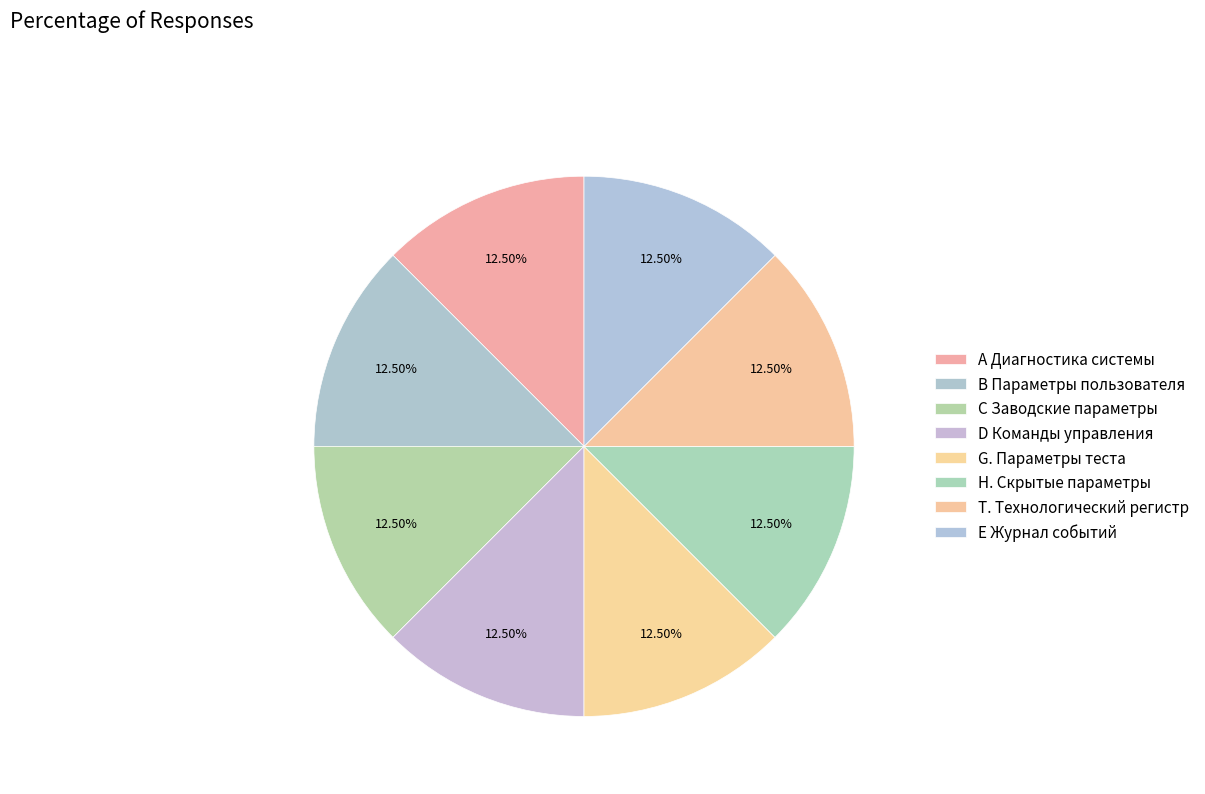

Does any single category account for the majority?

No